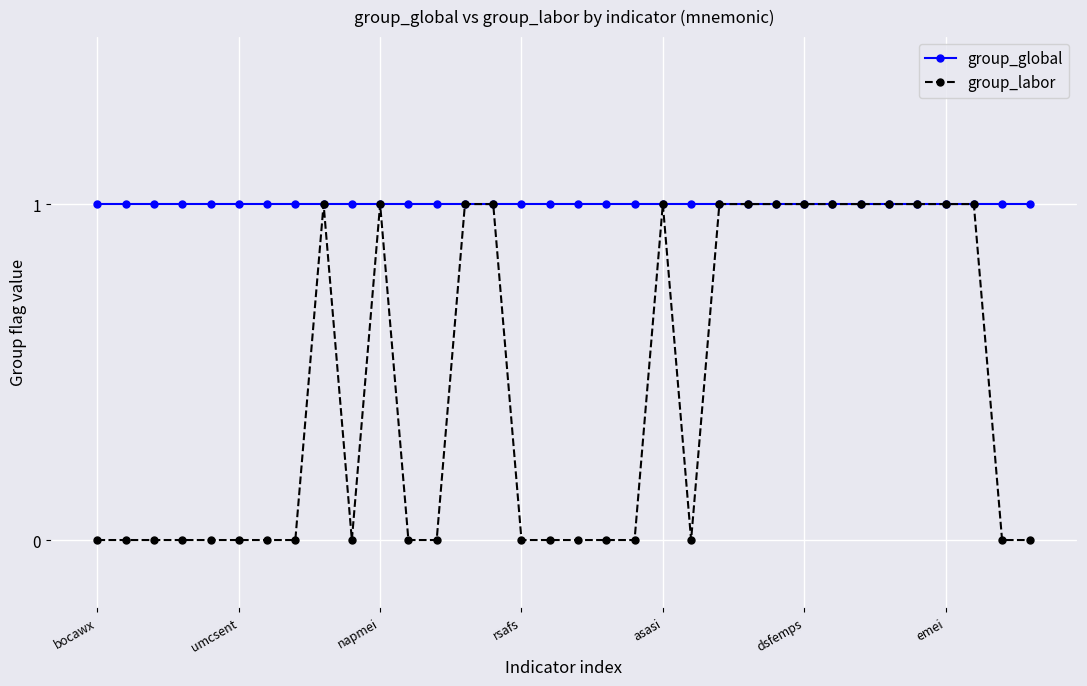

List the series in order of their overall mean, lowest first.

group_labor, group_global